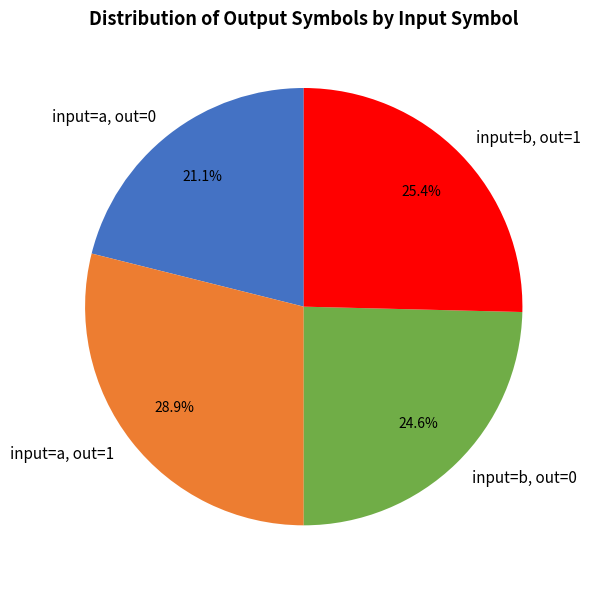

Which has a higher value, input=b, out=1 or input=b, out=0?

input=b, out=1